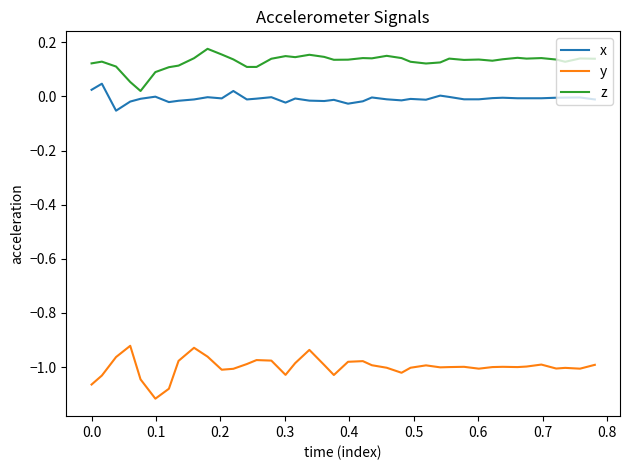

Which series has the largest total across all categories?

z